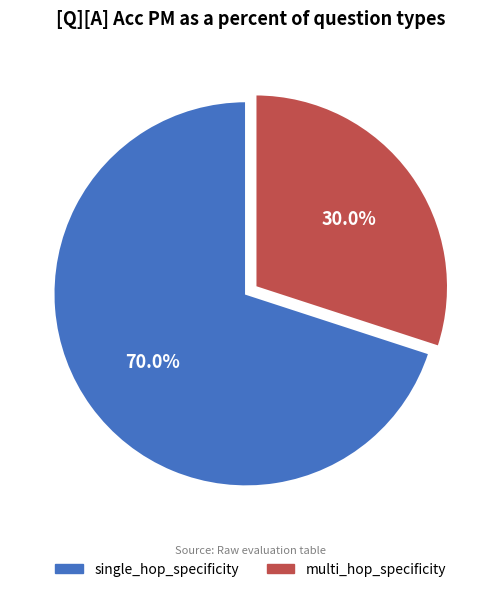

Is the sum of multi_hop_specificity and single_hop_specificity greater than half?

Yes